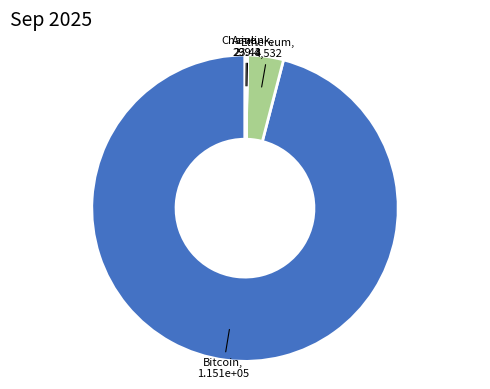

Is there a majority slice in this chart?

Yes